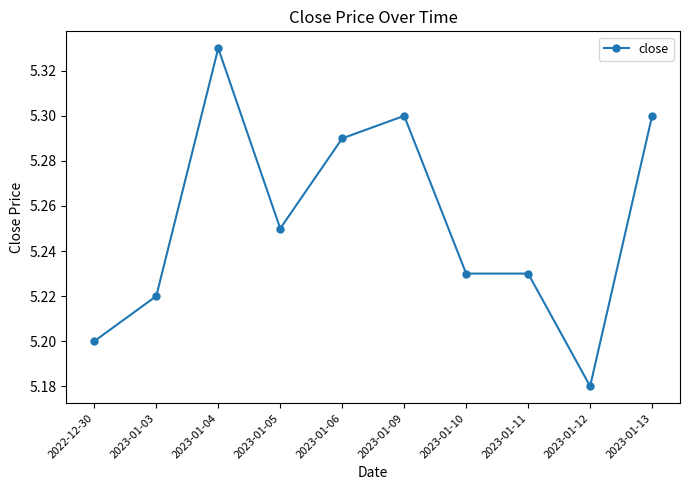

Where is the first local maximum?

2023-01-04